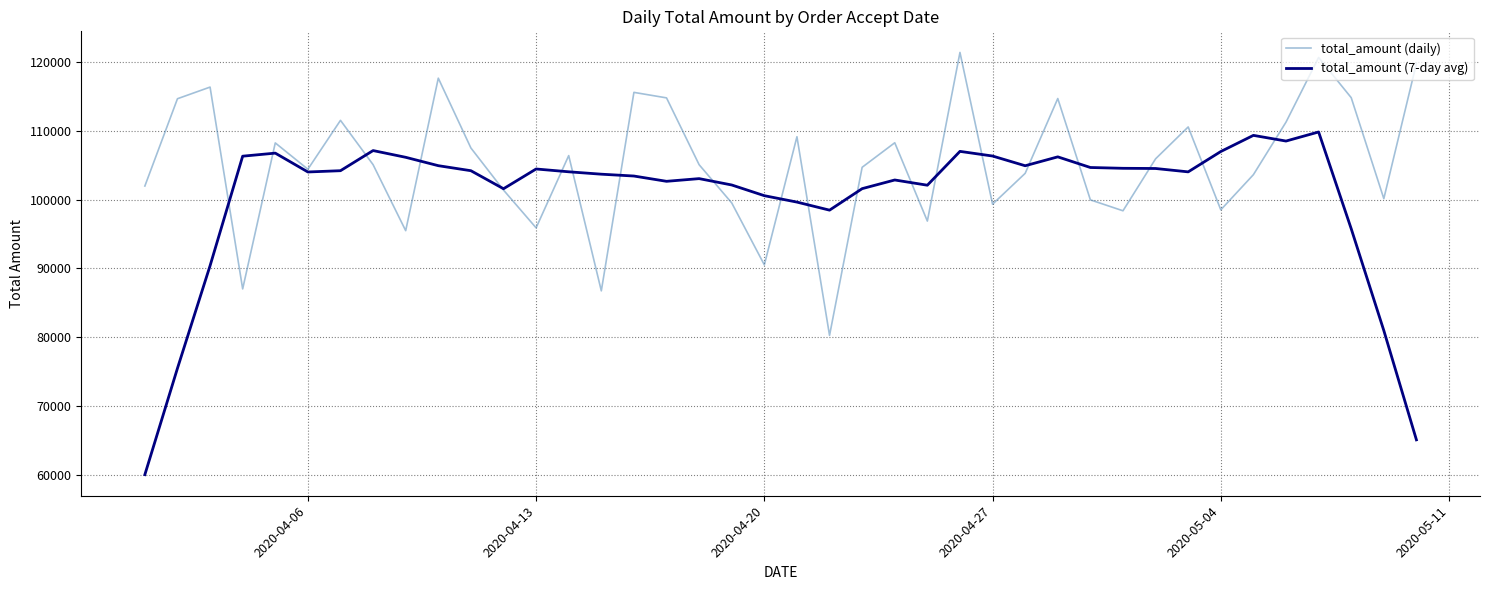

How many distinct data groups are displayed?

2